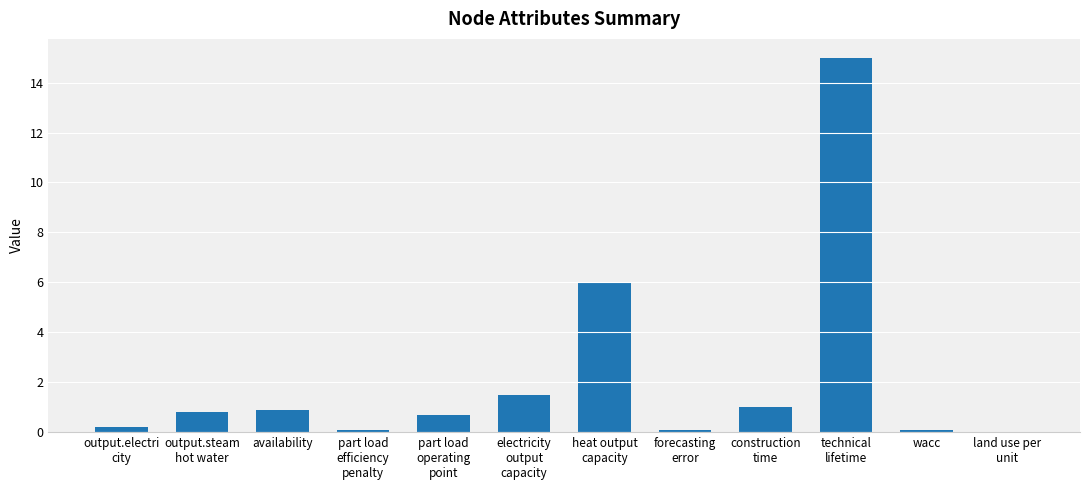

How many data points does each series have?

12